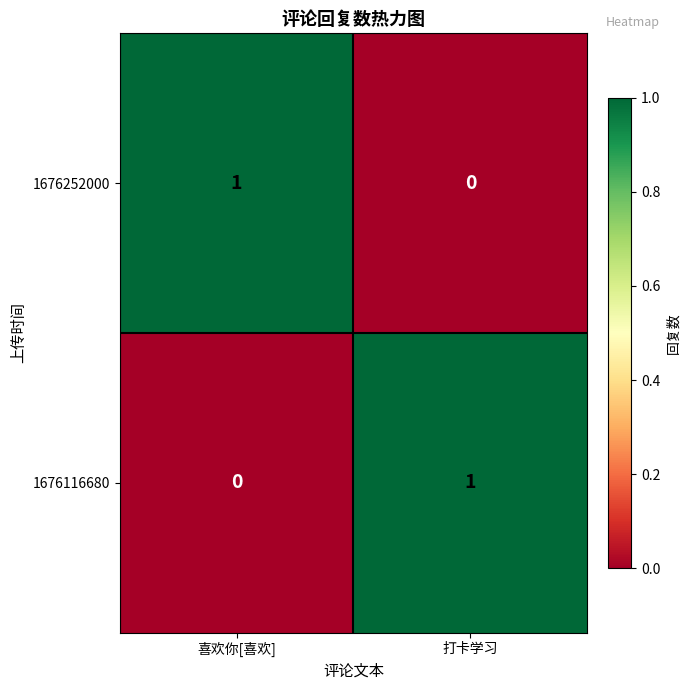

At how many categories does at least one series exceed 0?

2